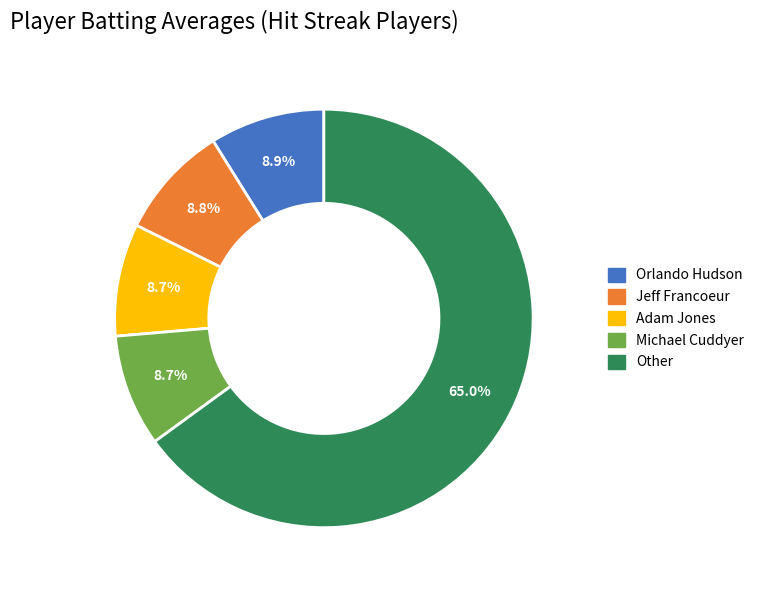

Combined, what portion of the pie is Adam Jones and Michael Cuddyer?

17.4%